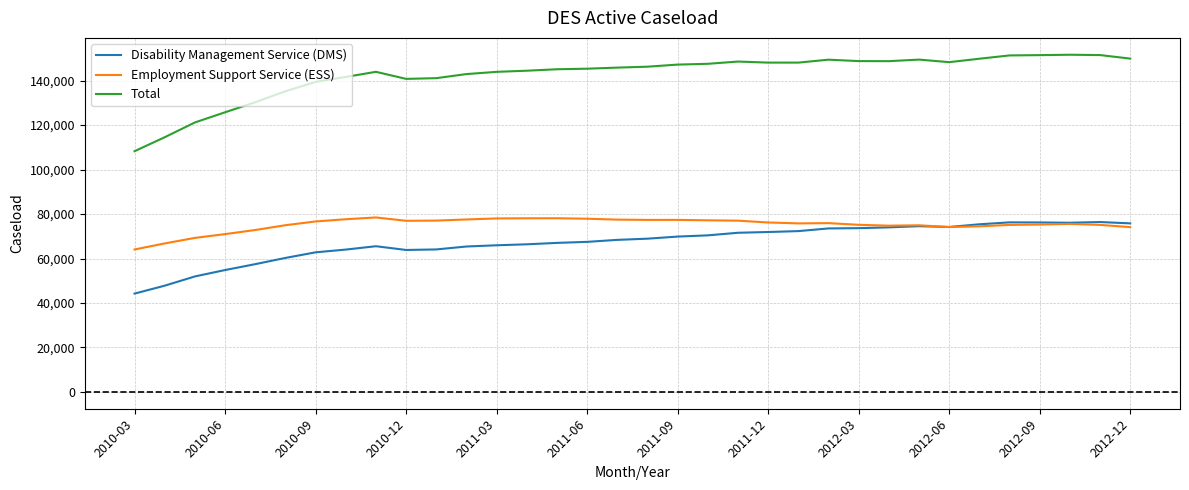

What is the lowest value of the Employment Support Service (ESS) series?

64053